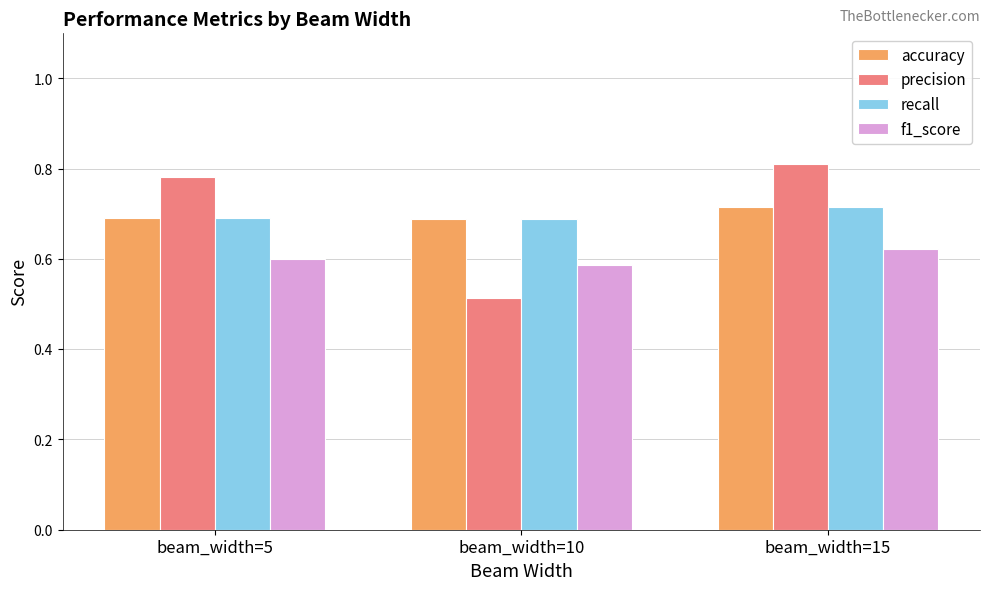

Count the precision values in the range 0 to 1.

3